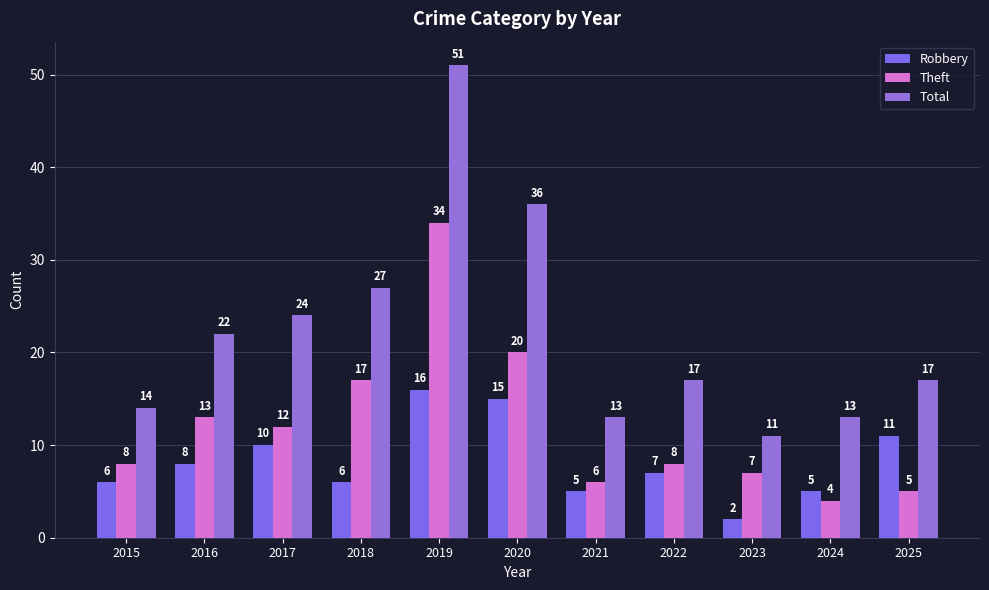

How many bars are there in total?

33